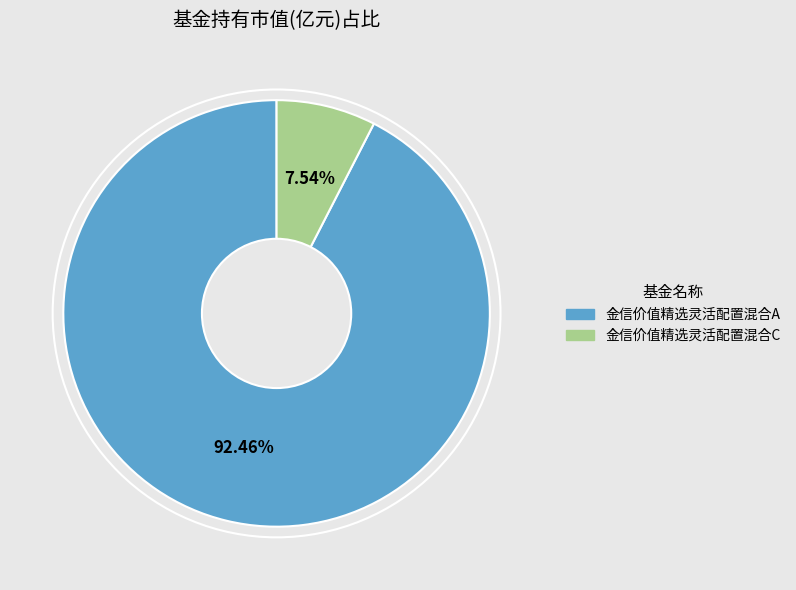

Is the sum of 金信价值精选灵活配置混合C and 金信价值精选灵活配置混合A greater than half?

Yes